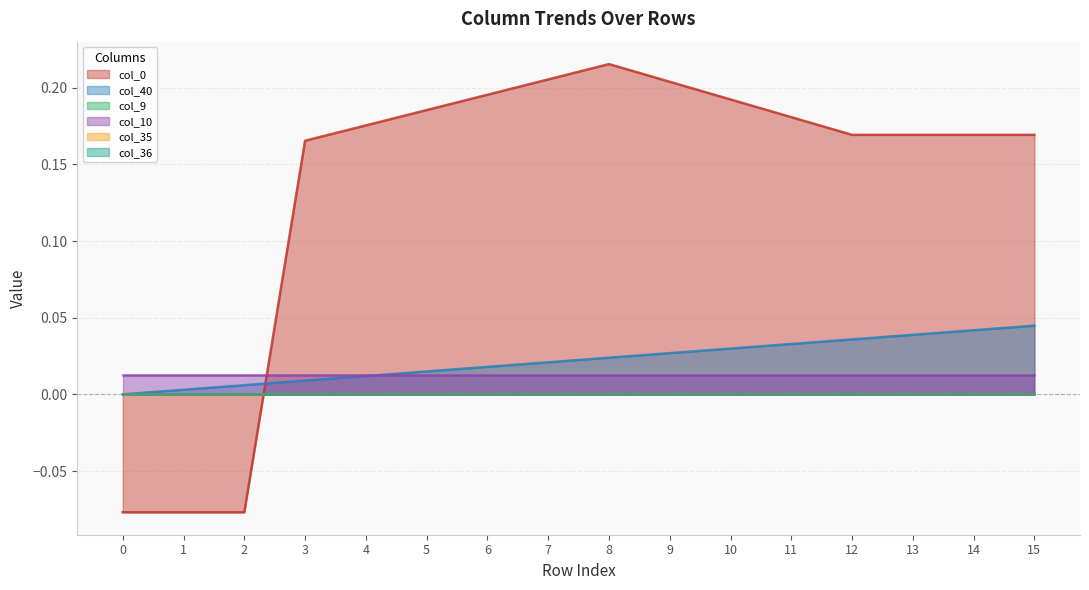

Which label corresponds to the largest value in the chart?

8